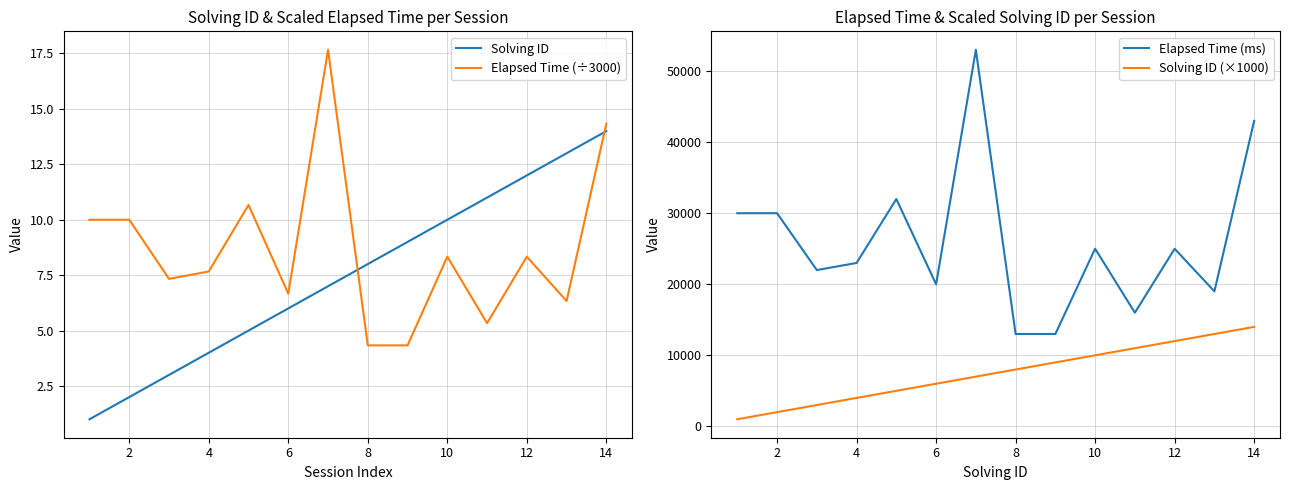

Read the Elapsed Time (ms) value at 6, to the nearest 100.

20000